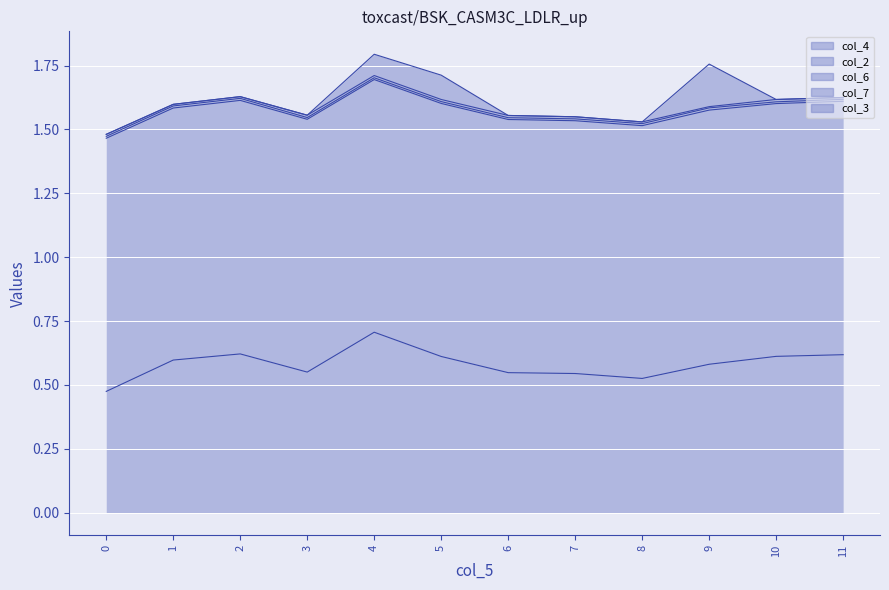

How many times do col_3 and col_7 cross each other?

4